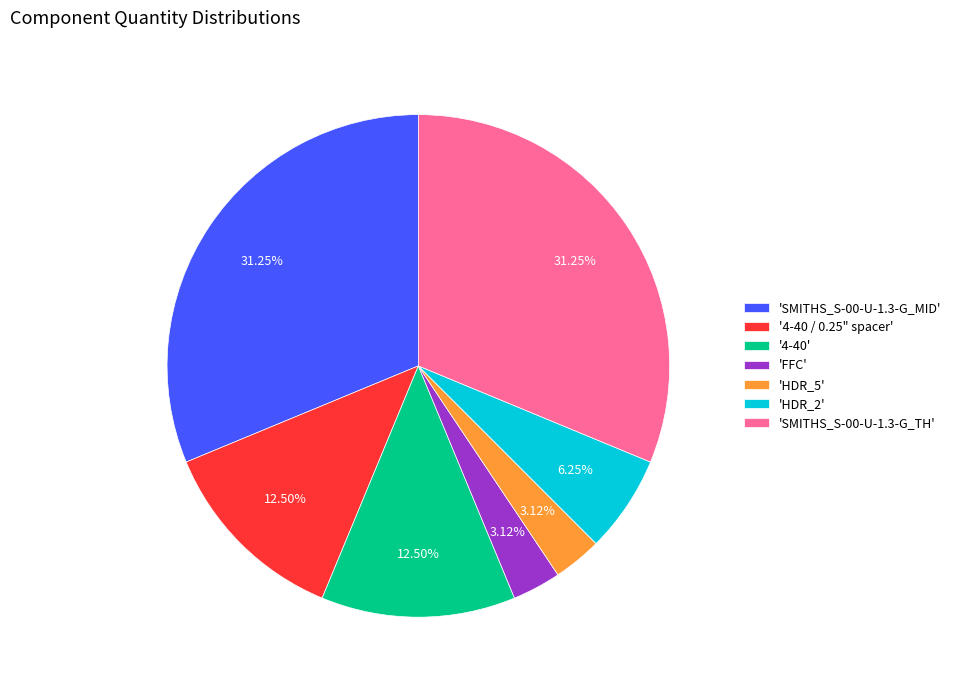

Do 'FFC' and 'SMITHS_S-00-U-1.3-G_MID' together represent more than half of the pie?

No